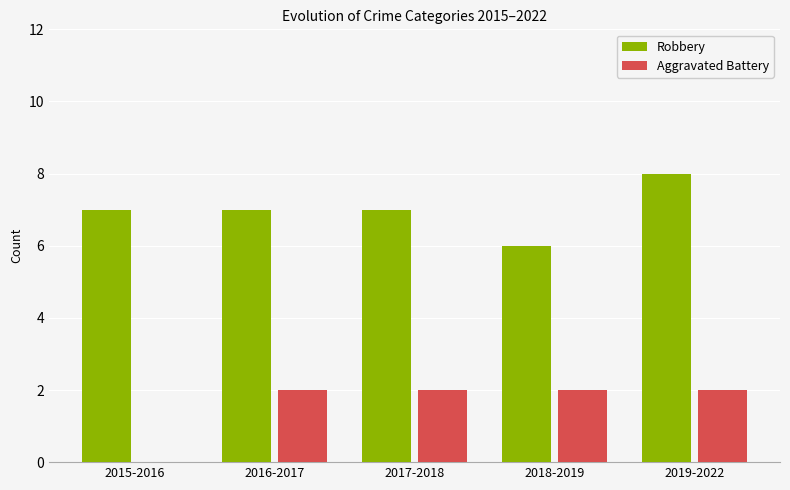

What is the total value across all series at 2015-2016?

7